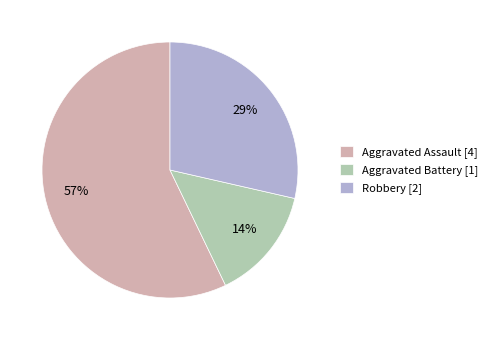

To the nearest percent, what portion does Robbery represent?

29%